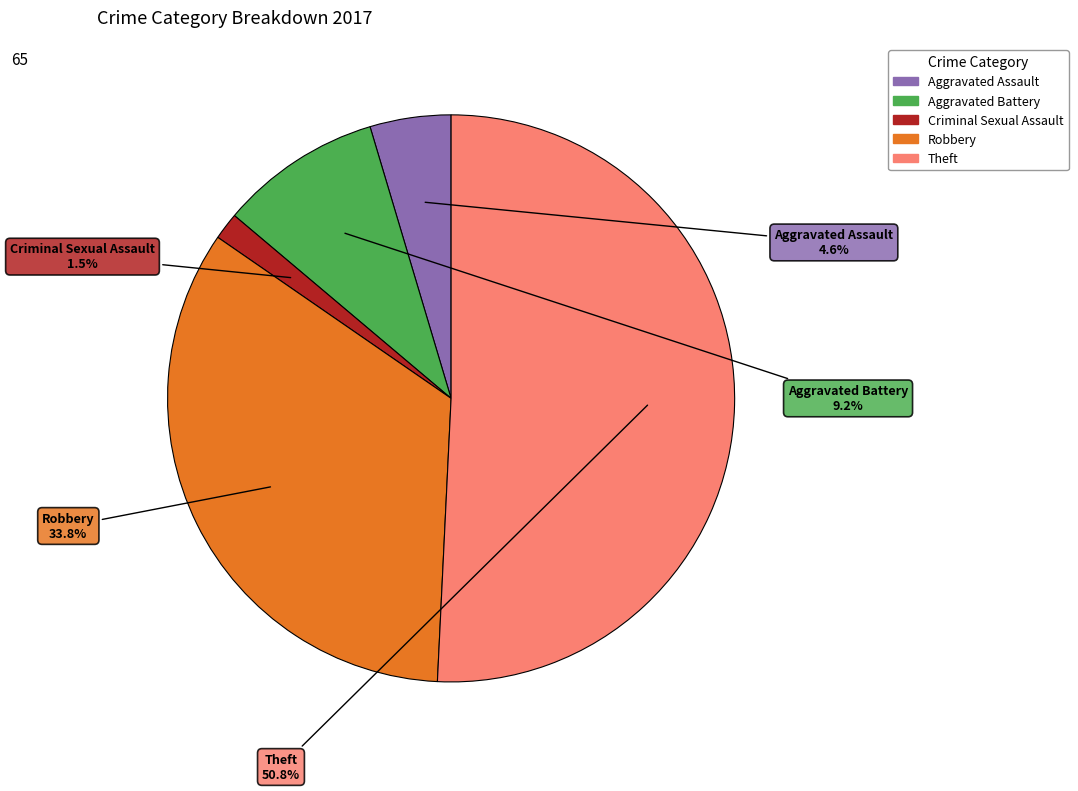

Is there a majority slice in this chart?

Yes